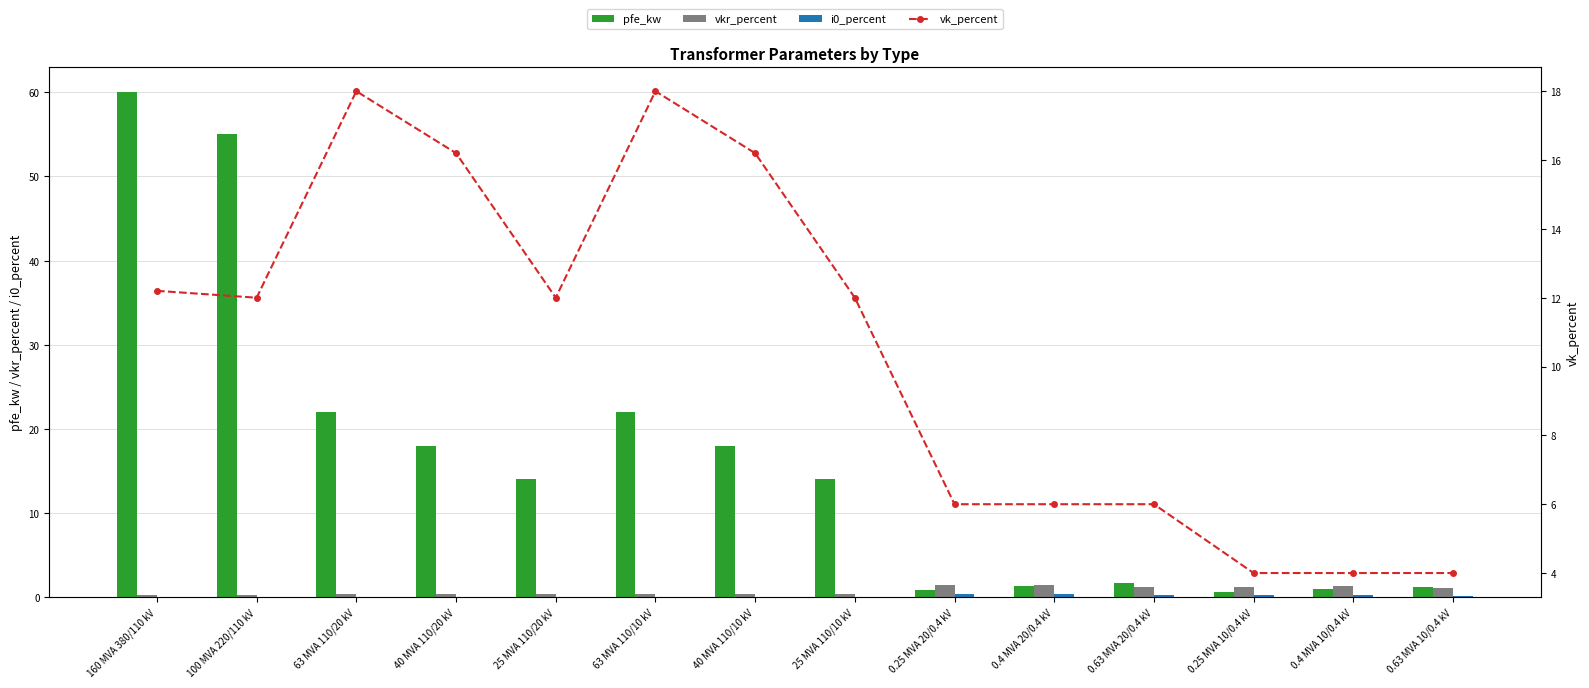

Which series has the largest range (max minus min)?

pfe_kw